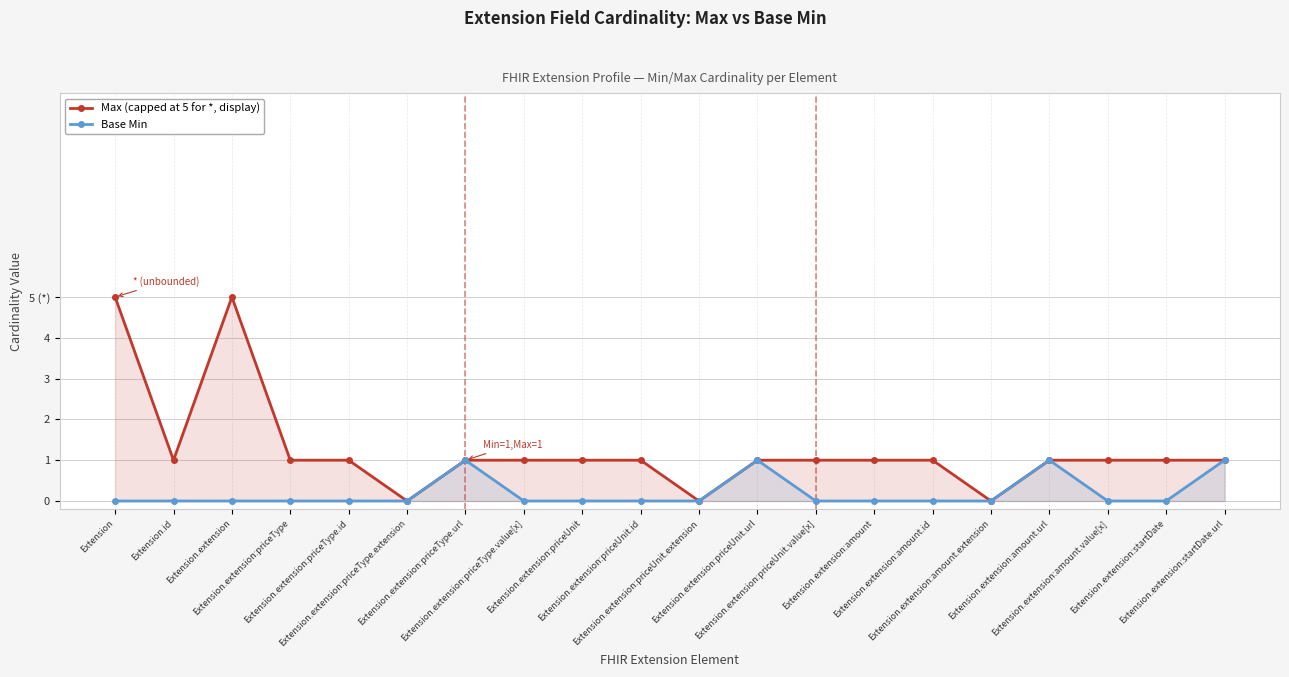

At which category is the sum across all series the highest?

Extension